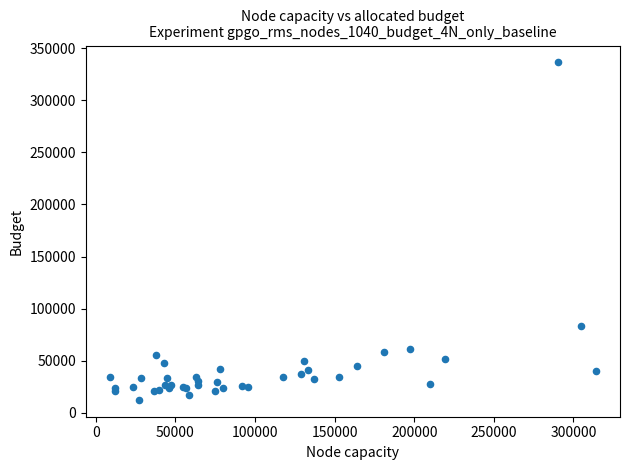

What Y value in the scatter plot is closest to 174372?

83630.1